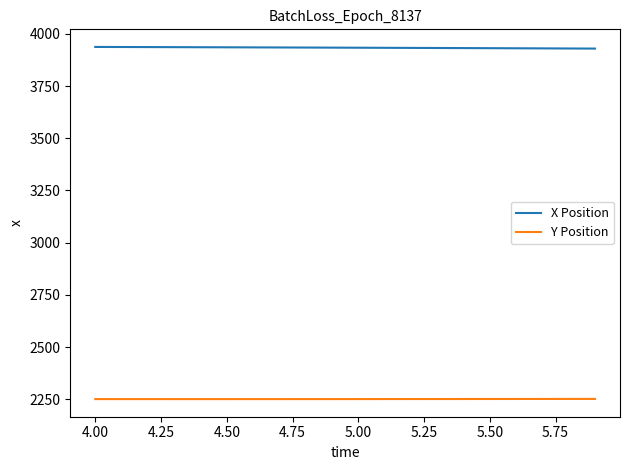

List the series in order of their overall mean, lowest first.

Y Position, X Position